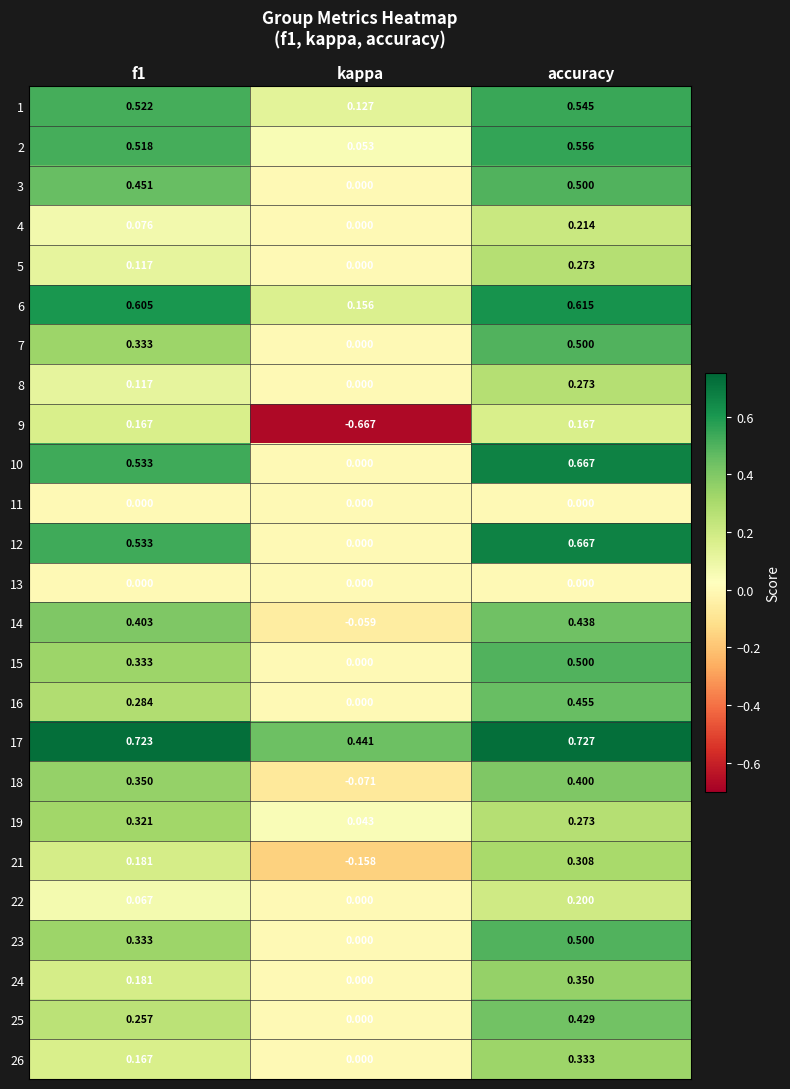

How many distinct data groups are displayed?

25